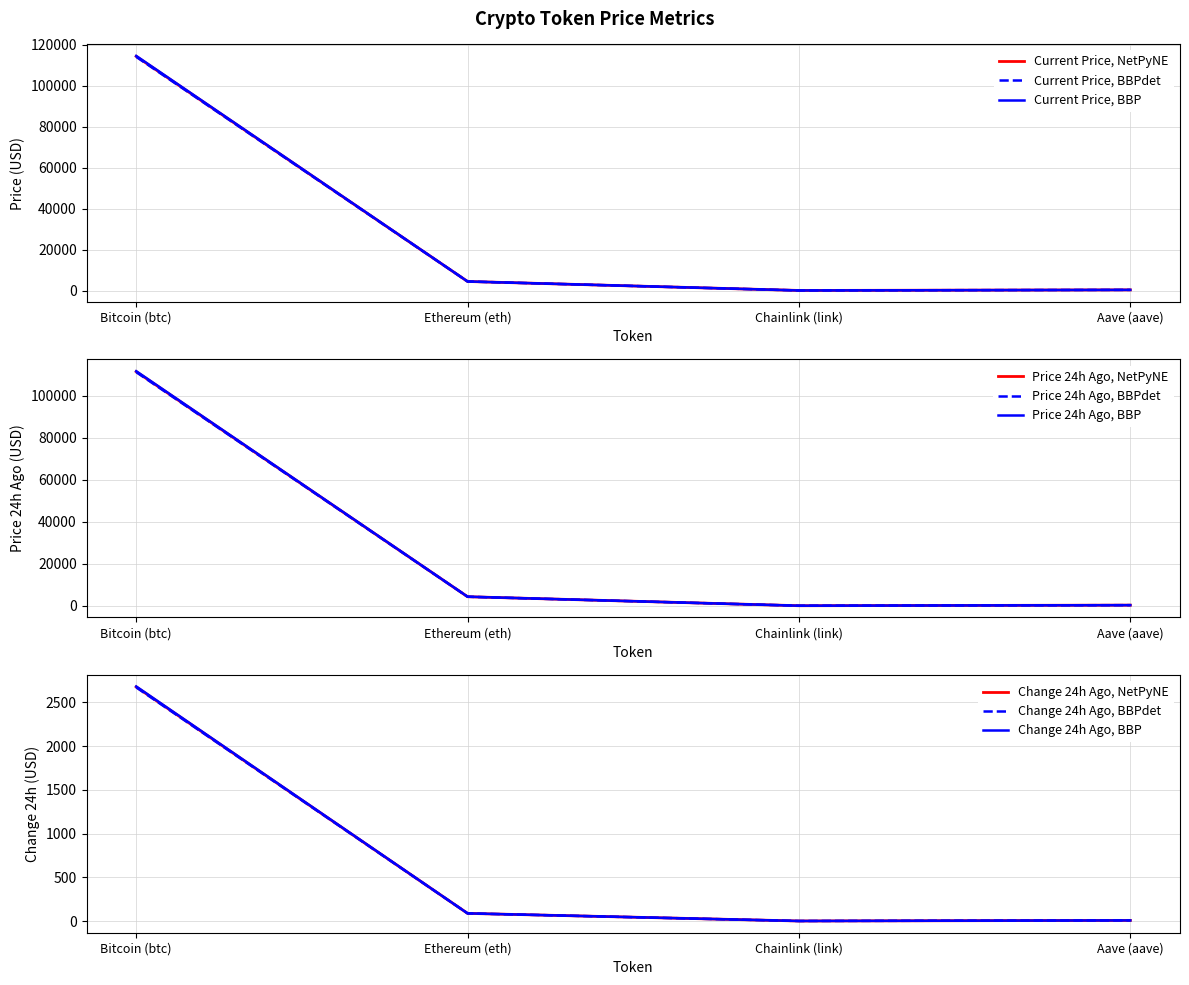

At which label does price24hAgo reach its minimum?

Chainlink (link)